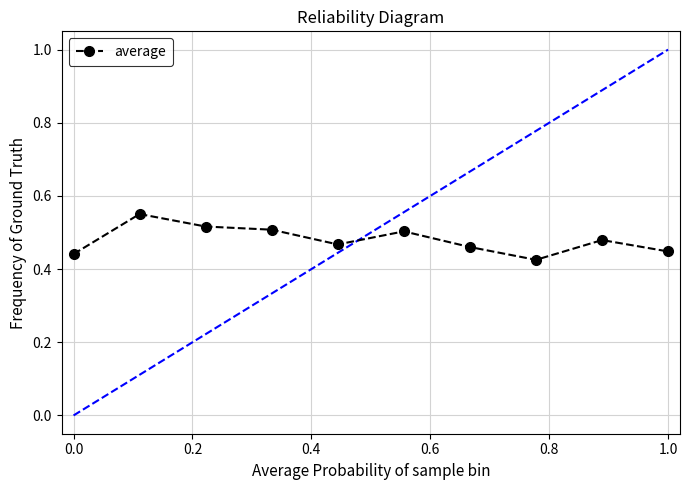

Count the values in the range 0 to 1.

10